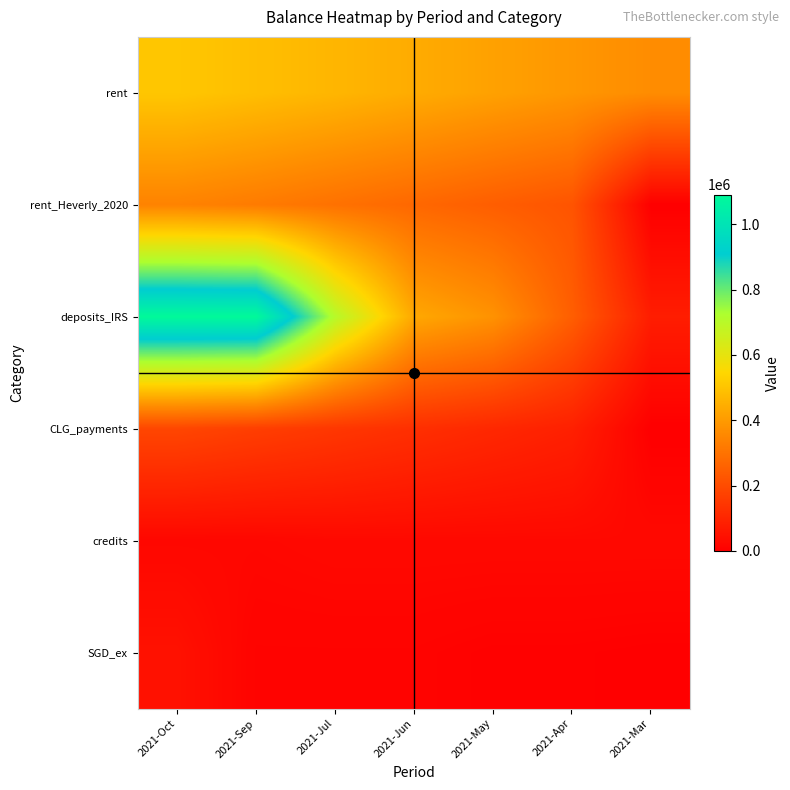

At which category is the sum across all series the highest?

2021-Oct